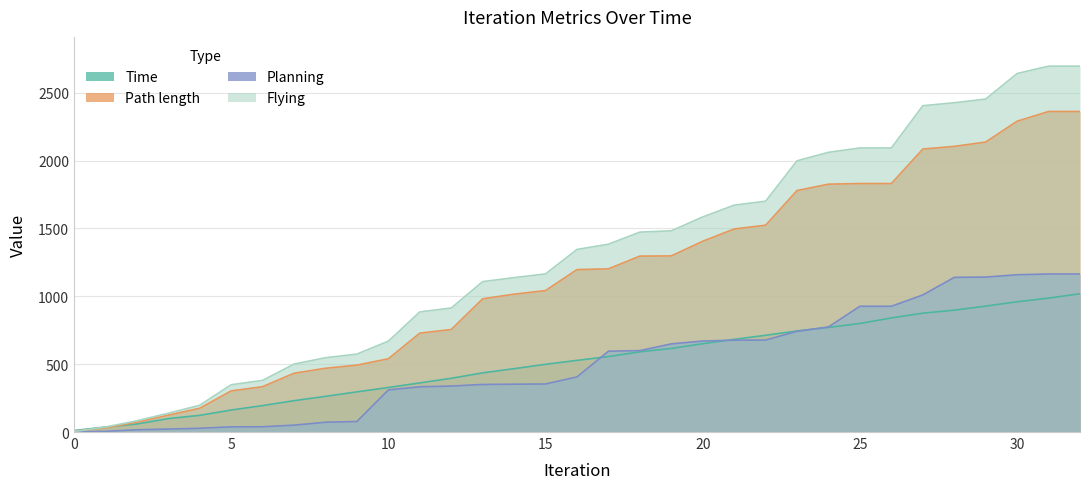

True or false: Path length and Flying cross at least once.

True